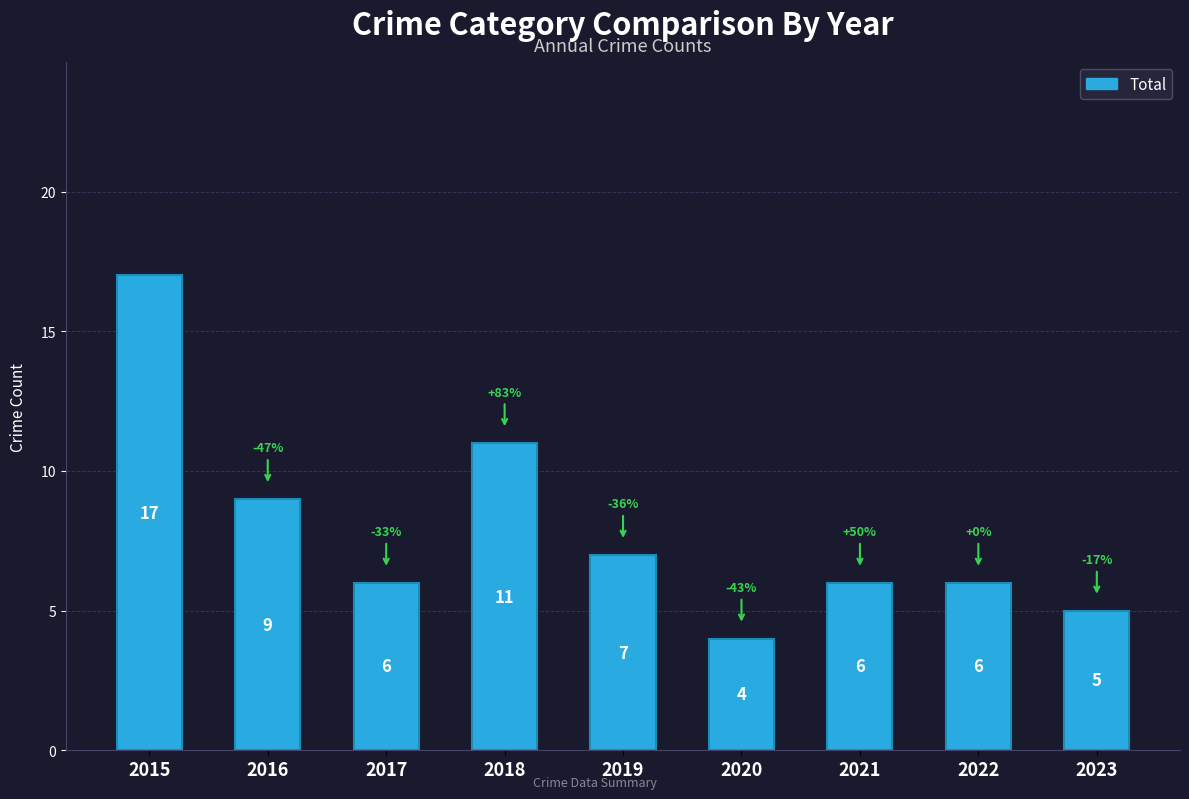

Approximately how many times larger is the value at 2016 compared to 2018?

0.8